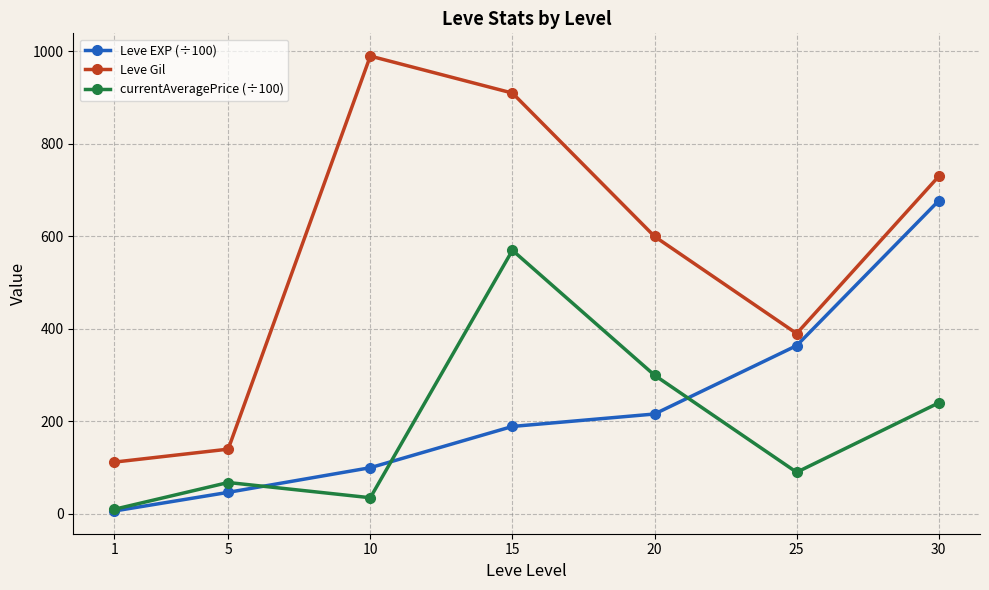

What is the minimum value for currentAveragePrice (÷100)?

10.0